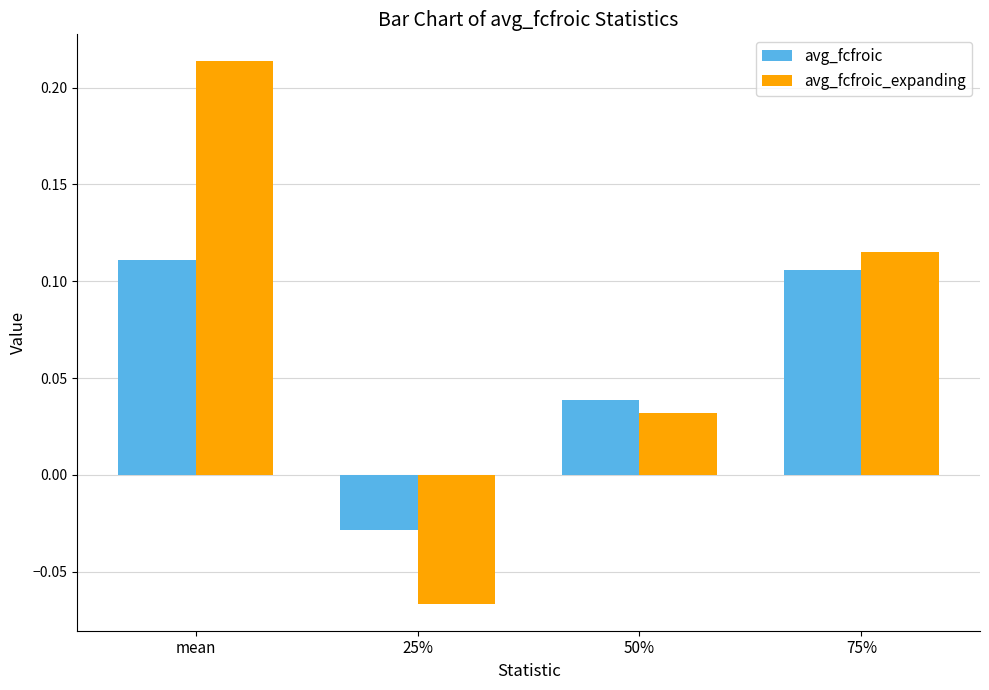

At which label does avg_fcfroic first exceed 0?

mean